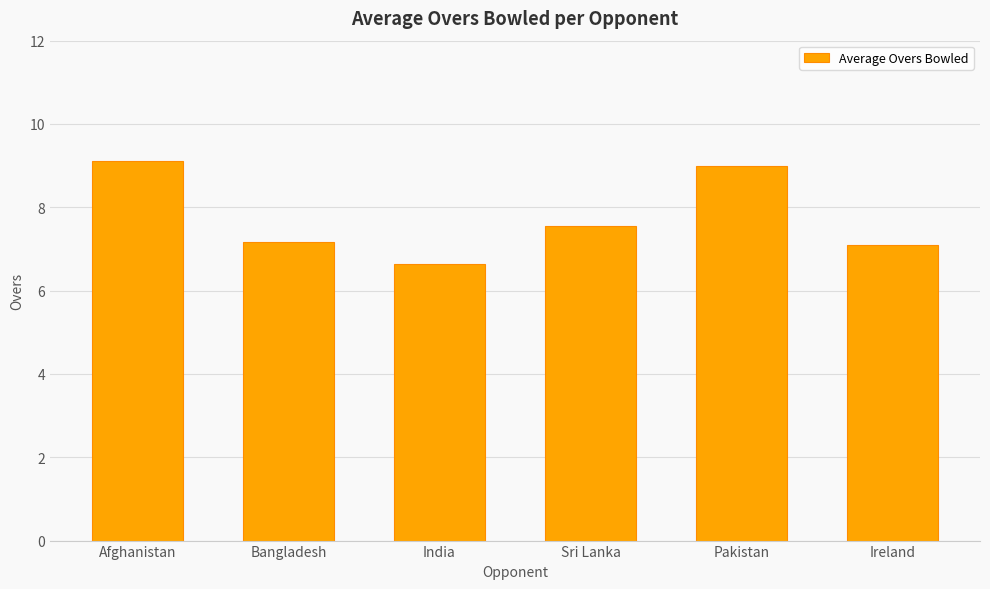

What is the difference between the values at Bangladesh and Sri Lanka?

0.4